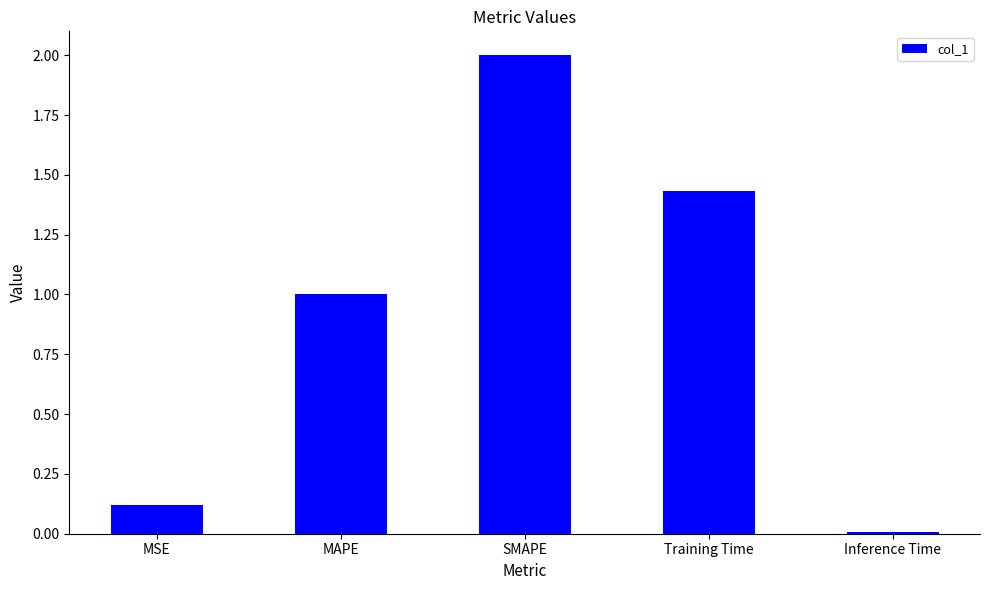

The value at MSE is 0.2. True or false?

False